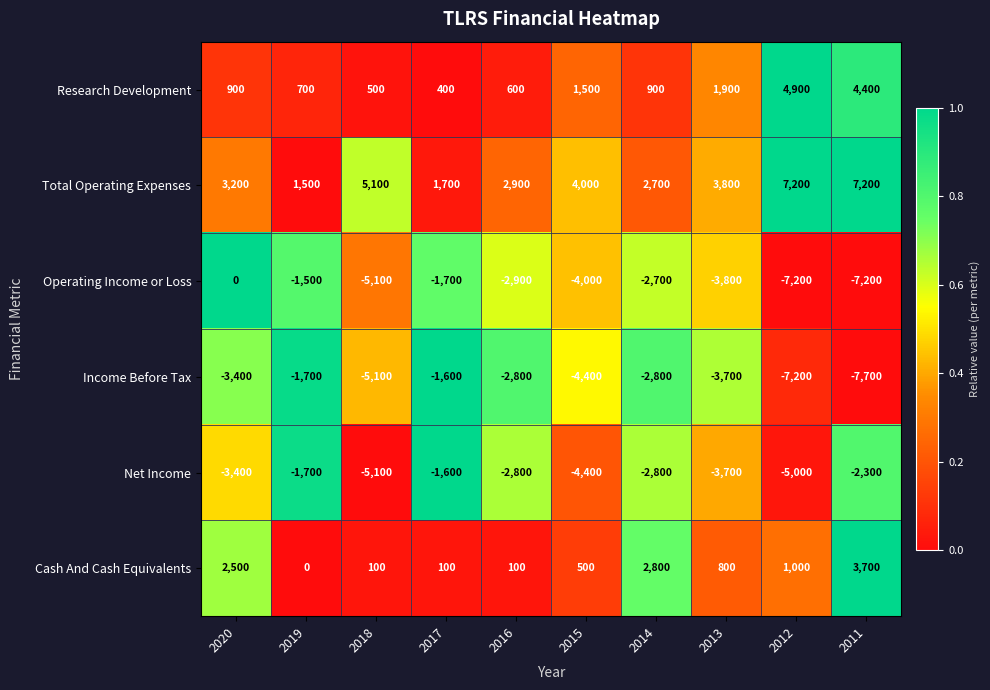

What is the greatest value displayed?

7200